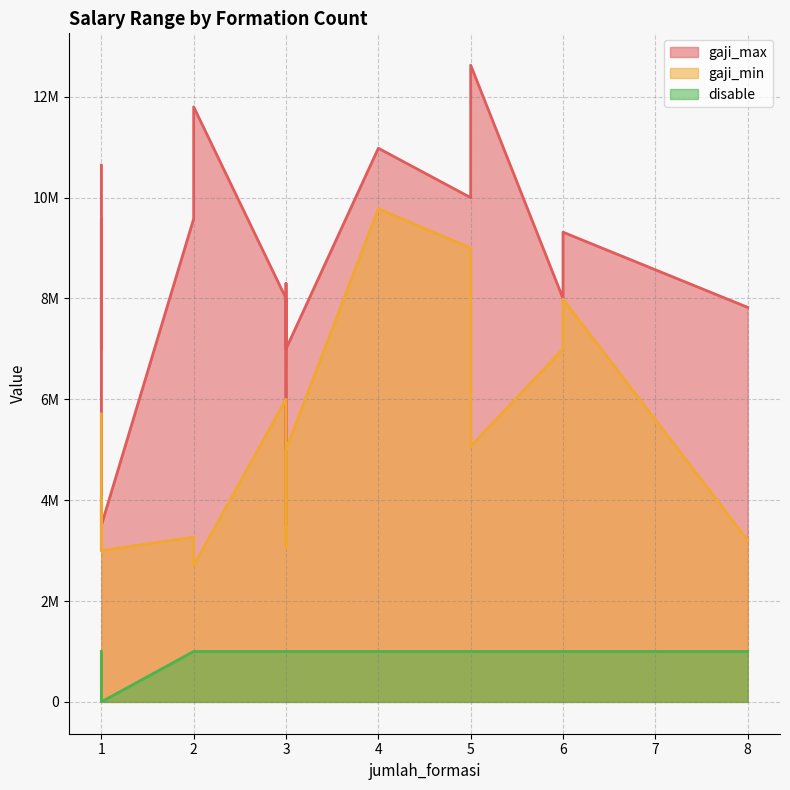

How many values in the gaji_max series exceed 8300000?

9